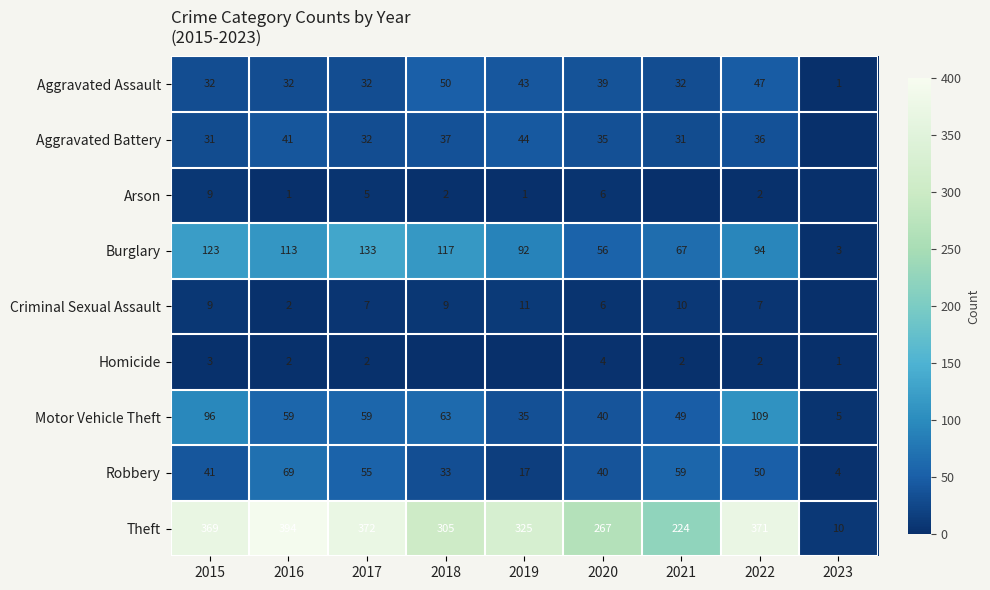

Is the value of Motor Vehicle Theft at 2021 greater than the value of Burglary at 2019?

No